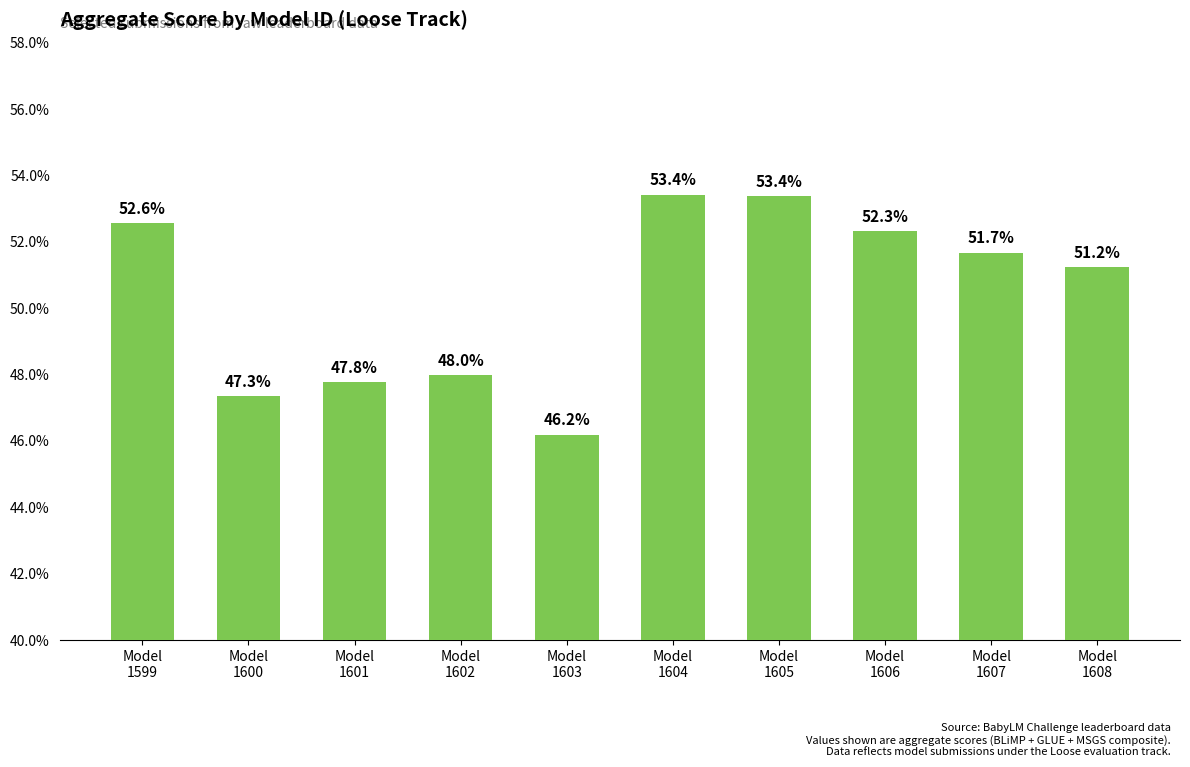

Are the bars horizontal?

No